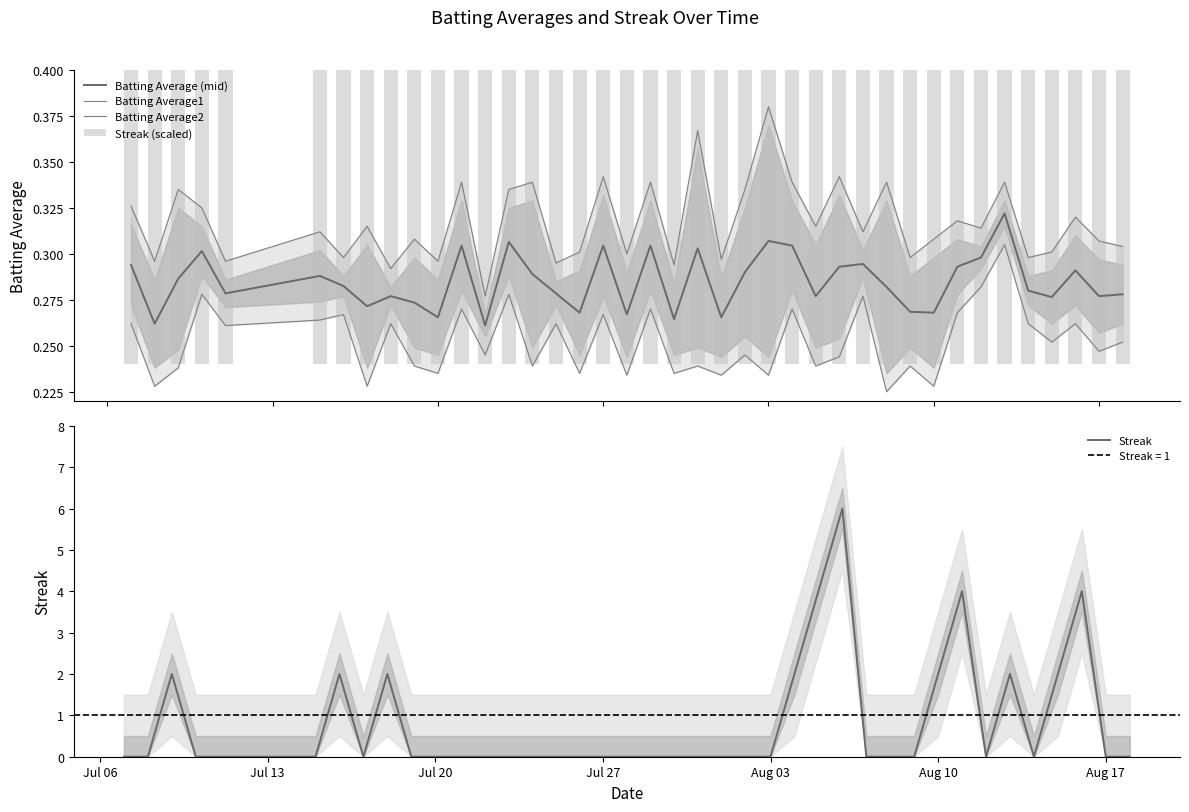

Reading right to left, list all the values displayed in this chart.

Batting Average (mid): 0.3	0.3	0.3	0.3	0.3	0.3	0.3	0.3	0.3	0.3	0.3	0.3	0.3	0.3	0.3	0.3	0.3	0.3	0.3	0.3	0.3	0.3	0.3	0.3	0.3	0.3	0.3	0.3	0.3	0.3	0.3	0.3	0.3	0.3	0.3	0.3	0.3	0.3	0.3	0.3
Batting Average1: 0.3	0.3	0.3	0.3	0.3	0.3	0.3	0.3	0.3	0.3	0.3	0.3	0.3	0.3	0.3	0.4	0.3	0.3	0.4	0.3	0.3	0.3	0.3	0.3	0.3	0.3	0.3	0.3	0.3	0.3	0.3	0.3	0.3	0.3	0.3	0.3	0.3	0.3	0.3	0.3
Batting Average2: 0.3	0.2	0.3	0.3	0.3	0.3	0.3	0.3	0.2	0.2	0.2	0.3	0.2	0.2	0.3	0.2	0.2	0.2	0.2	0.2	0.3	0.2	0.3	0.2	0.3	0.2	0.3	0.2	0.3	0.2	0.2	0.3	0.2	0.3	0.3	0.3	0.3	0.2	0.2	0.3
Streak (scaled): 0.3	0.2	0.3	0.3	0.3	0.3	0.3	0.3	0.2	0.2	0.2	0.3	0.3	0.3	0.3	0.2	0.2	0.2	0.2	0.2	0.3	0.2	0.3	0.2	0.3	0.2	0.3	0.2	0.3	0.2	0.2	0.3	0.2	0.3	0.3	0.3	0.3	0.2	0.2	0.3
Streak: 0.0	0.0	4.0	2.0	0.0	2.0	0.0	4.0	2.0	0.0	0.0	0.0	6.0	4.0	2.0	0.0	0.0	0.0	0.0	0.0	0.0	0.0	0.0	0.0	0.0	0.0	0.0	0.0	0.0	0.0	0.0	2.0	0.0	2.0	0.0	0.0	0.0	2.0	0.0	0.0